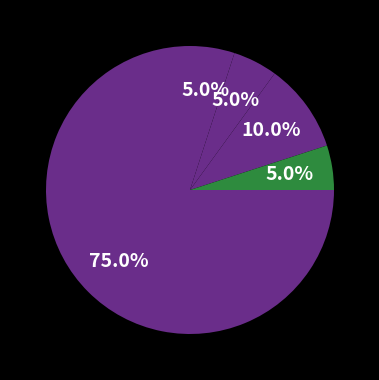

Count the number of slices in the pie.

5